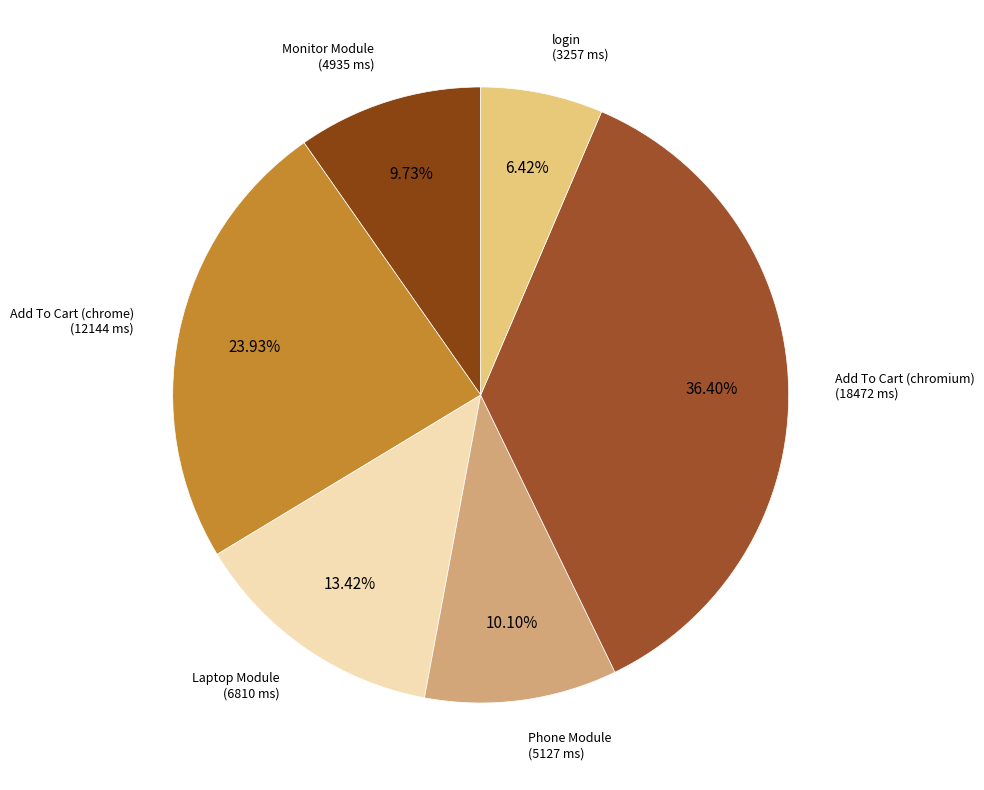

Combined, do Add To Cart (chromium) and Phone Module account for over 50%?

No